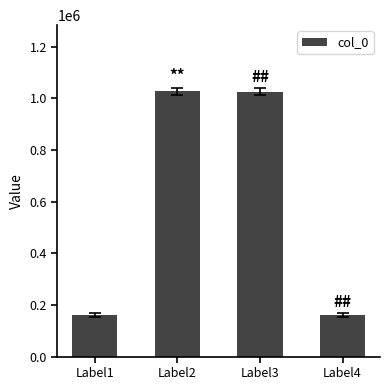

What is the sum of all values?

2372643